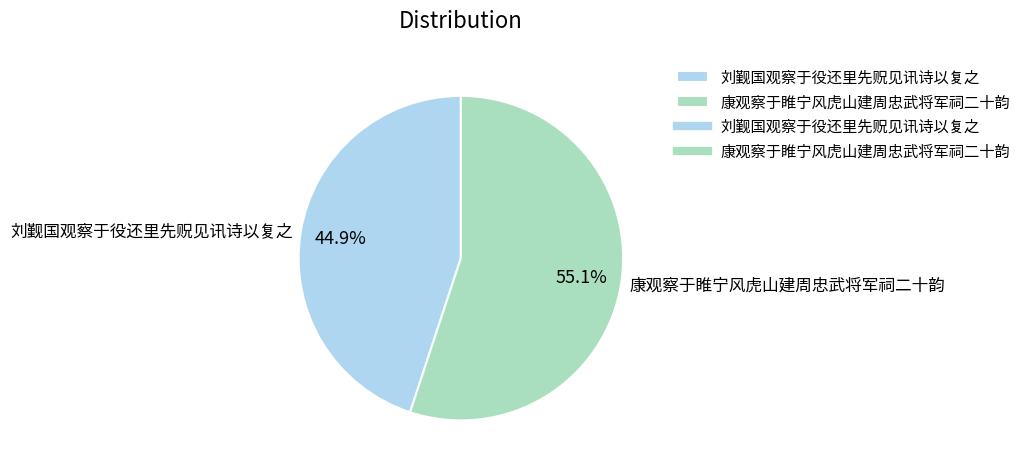

What is the ratio of the value at 刘觐国观察于役还里先贶见讯诗以复之 to the value at 康观察于睢宁风虎山建周忠武将军祠二十韵?

0.8